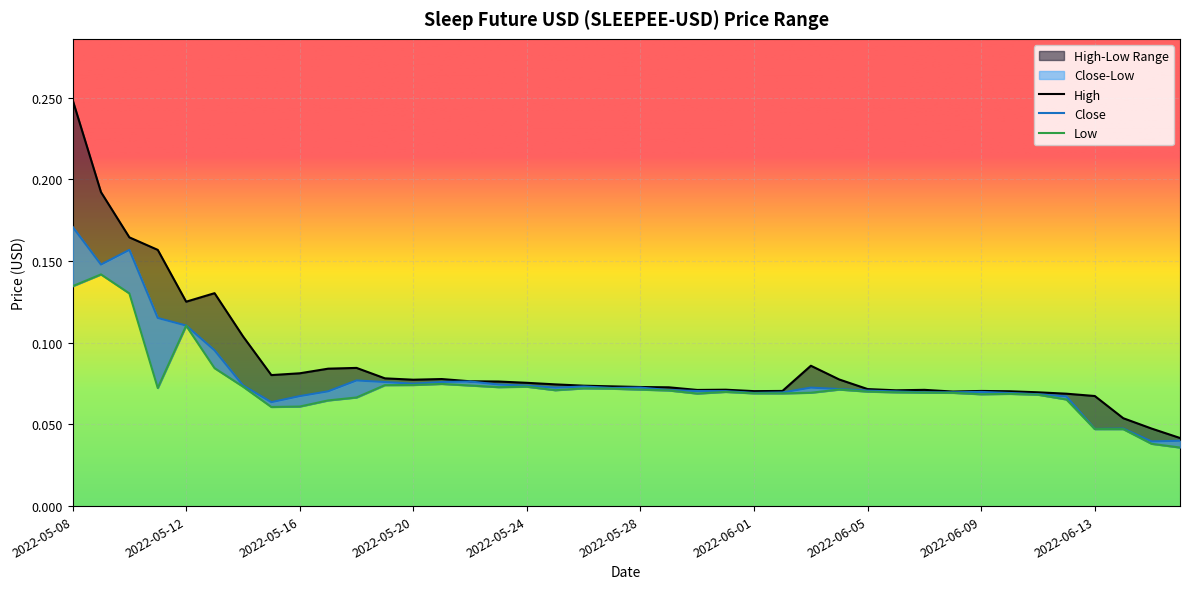

The value of High at 2022-05-20 is 0.1. True or false?

False